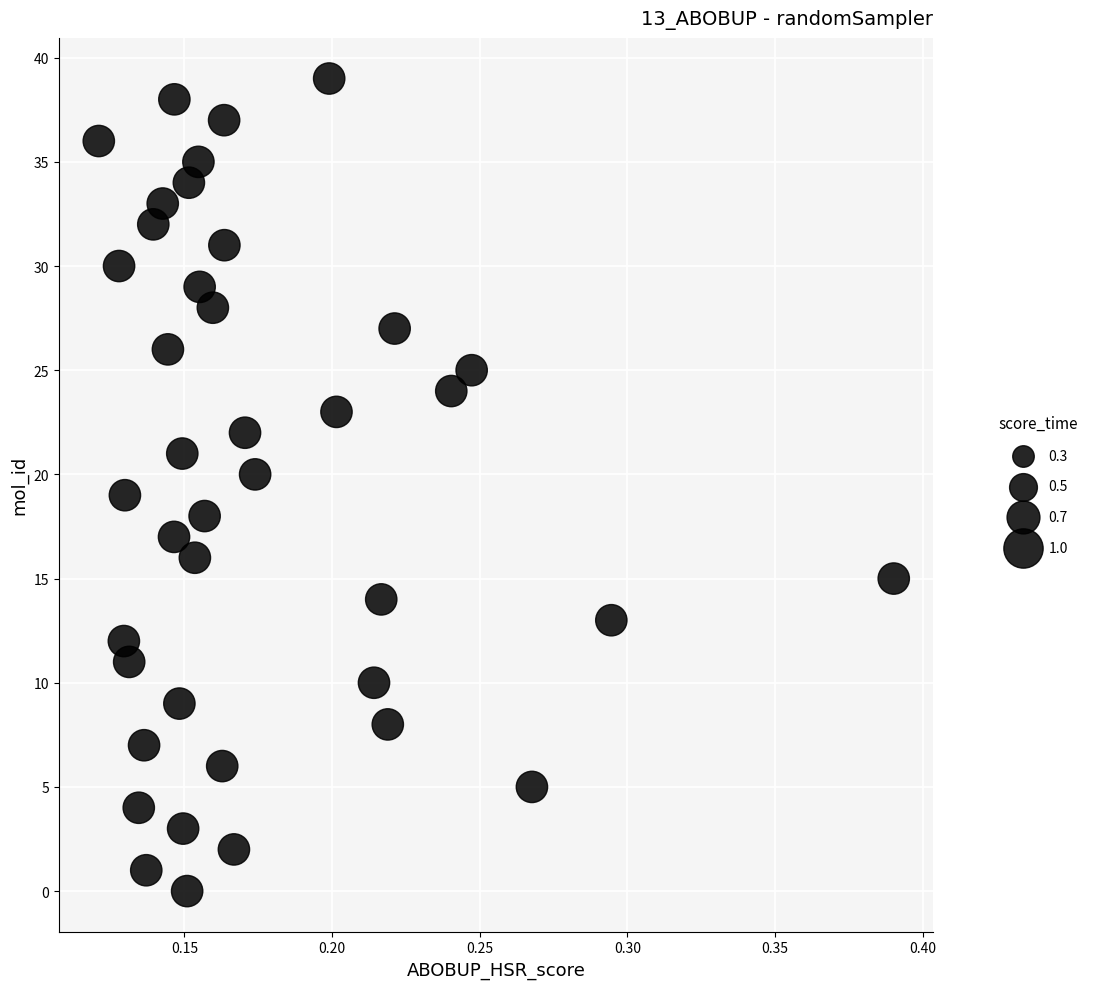

What is the range of Y values (max minus min)?

39